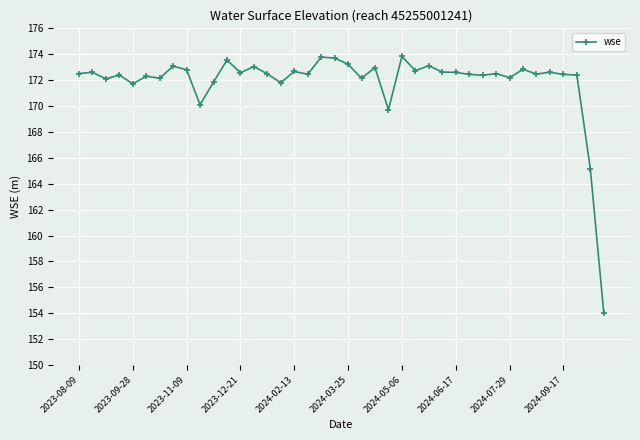

True or false: there are more than 0 points higher than both neighbors.

True